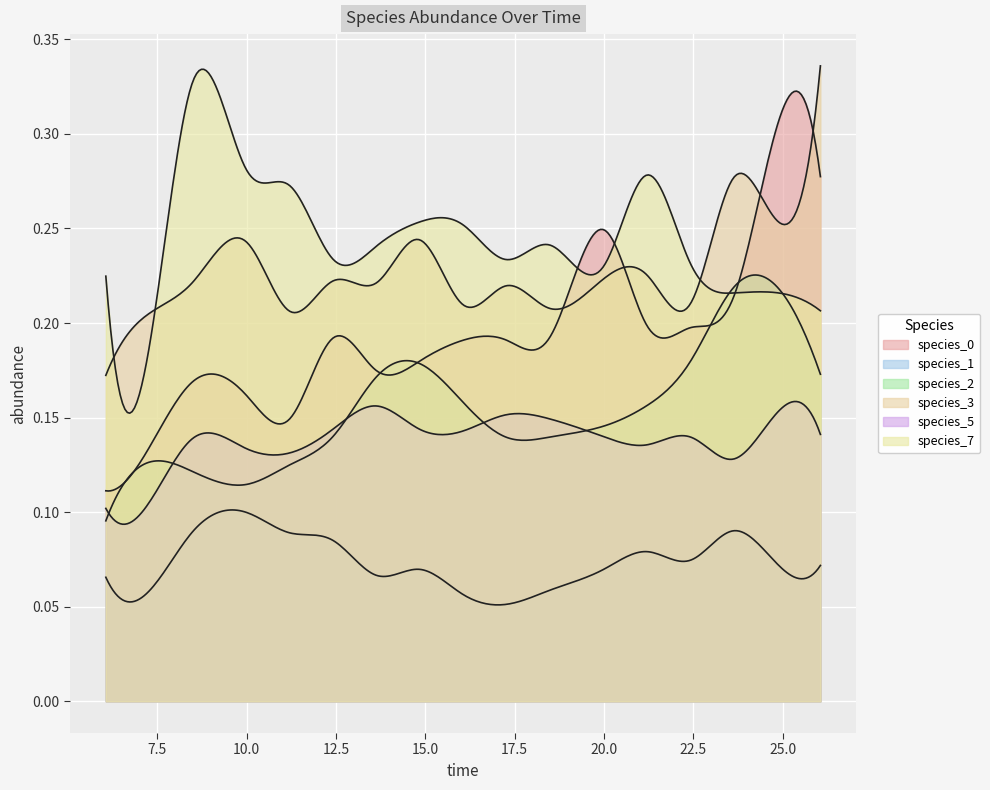

What are all the series names shown in the legend?

species_0, species_1, species_2, species_3, species_5, species_7